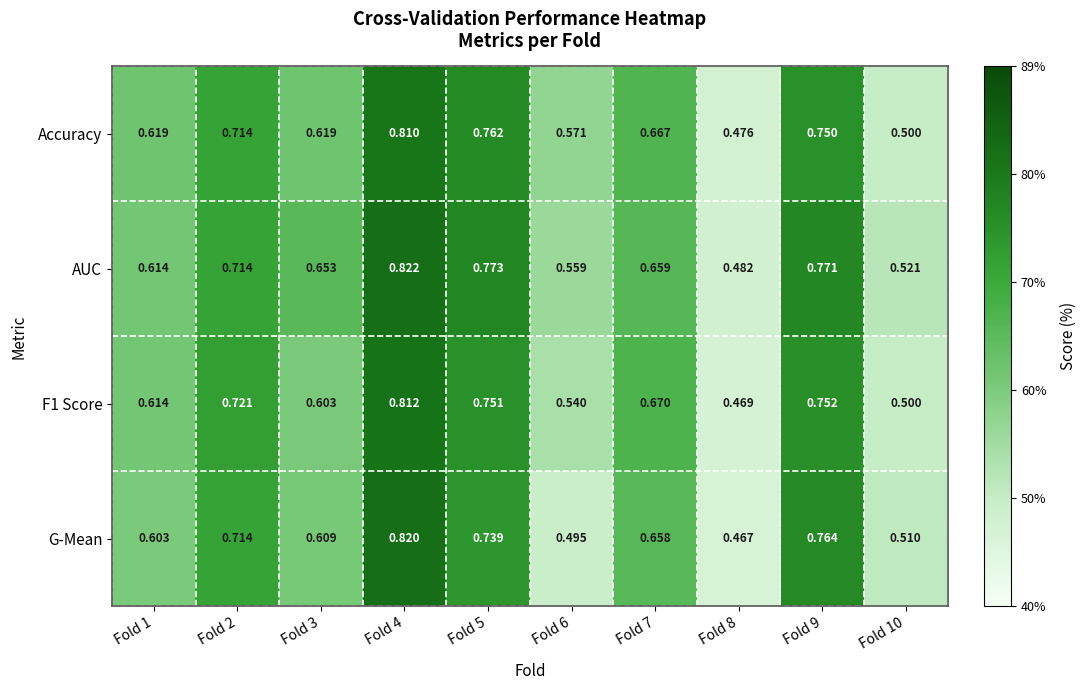

Which series has the largest range (max minus min)?

G-Mean